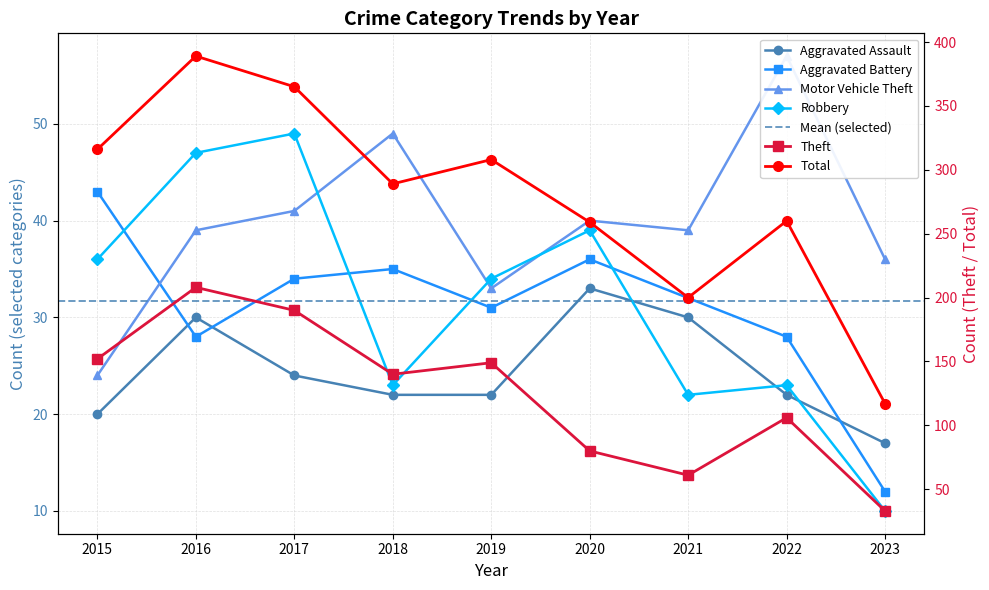

At which label does Robbery first exceed 34?

2015